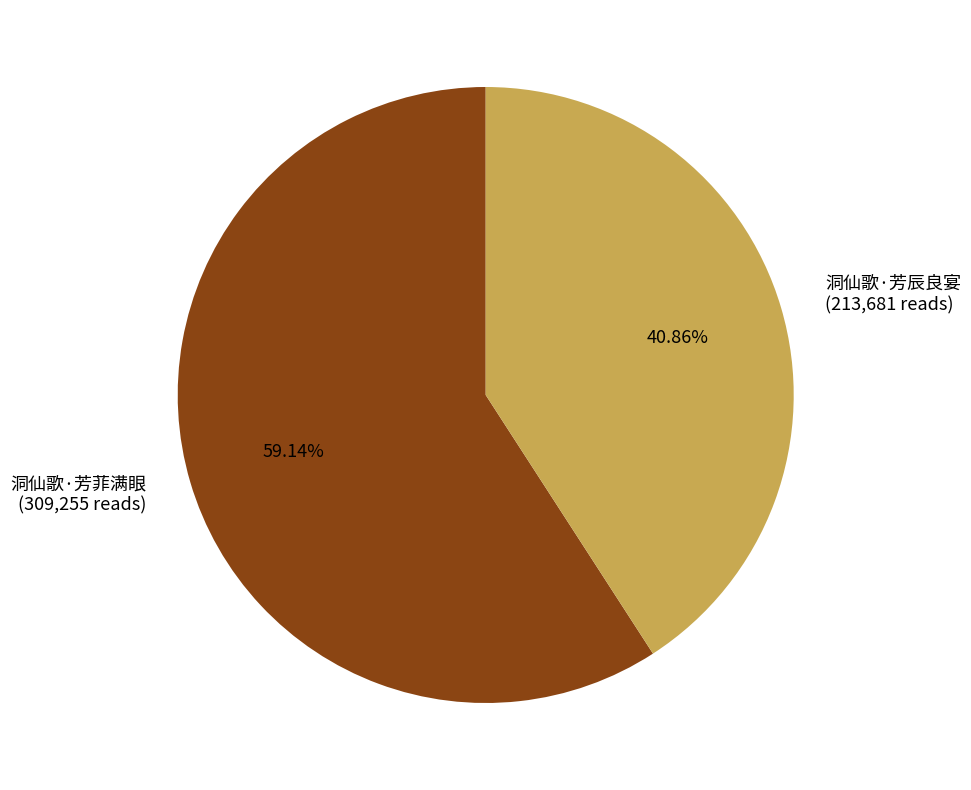

True or false: 洞仙歌·芳辰良宴 accounts for 35% of the total.

False